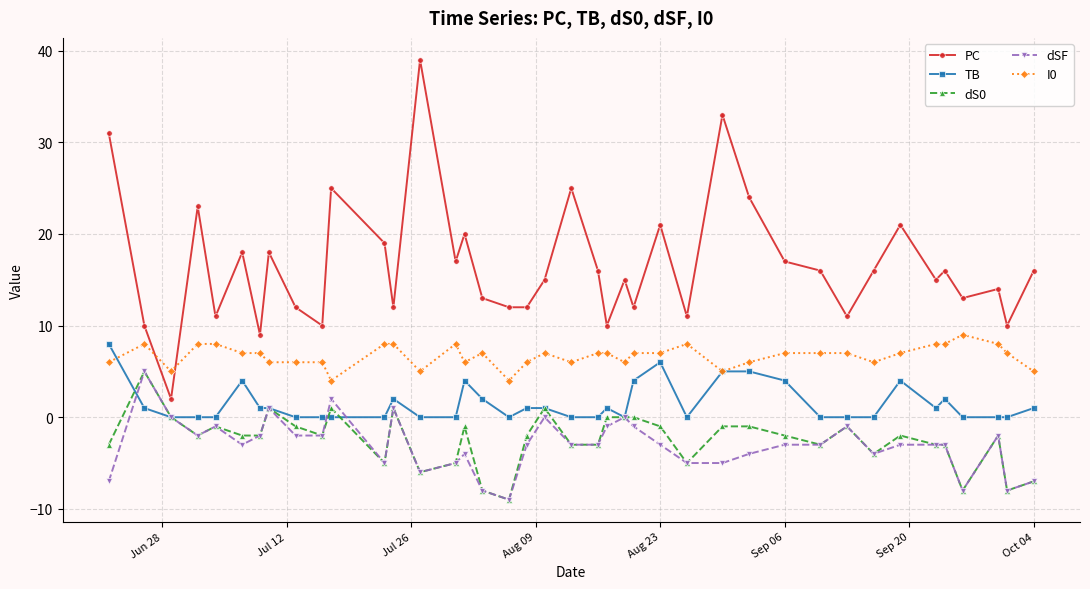

What is the average value of the dSF series?

-3